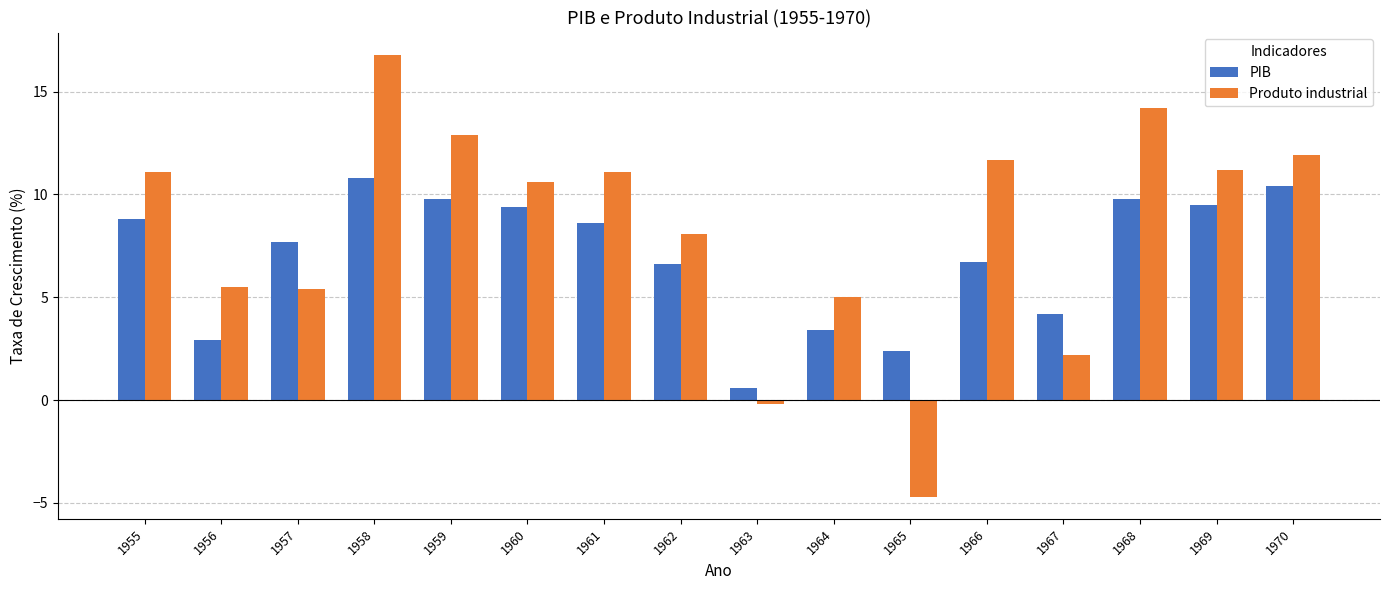

At how many categories does at least one series exceed 10?

9